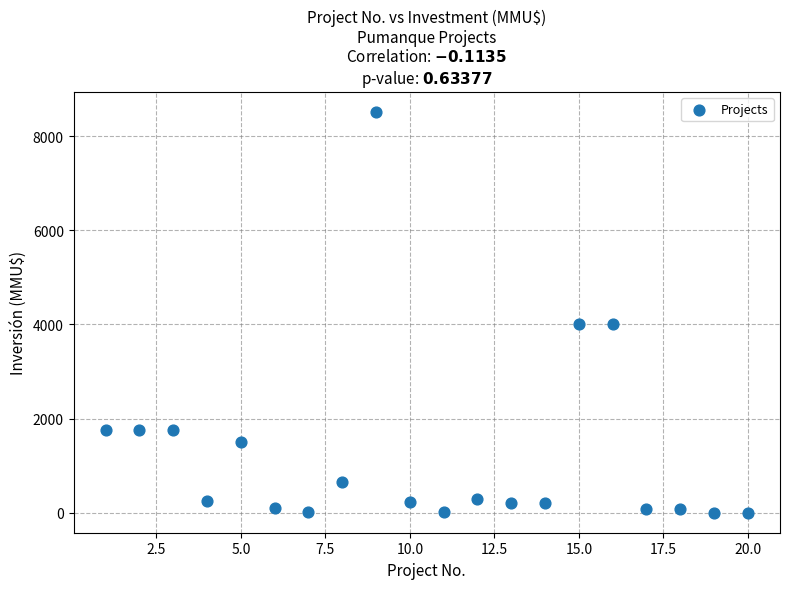

What is the range of Y values (max minus min)?

8521